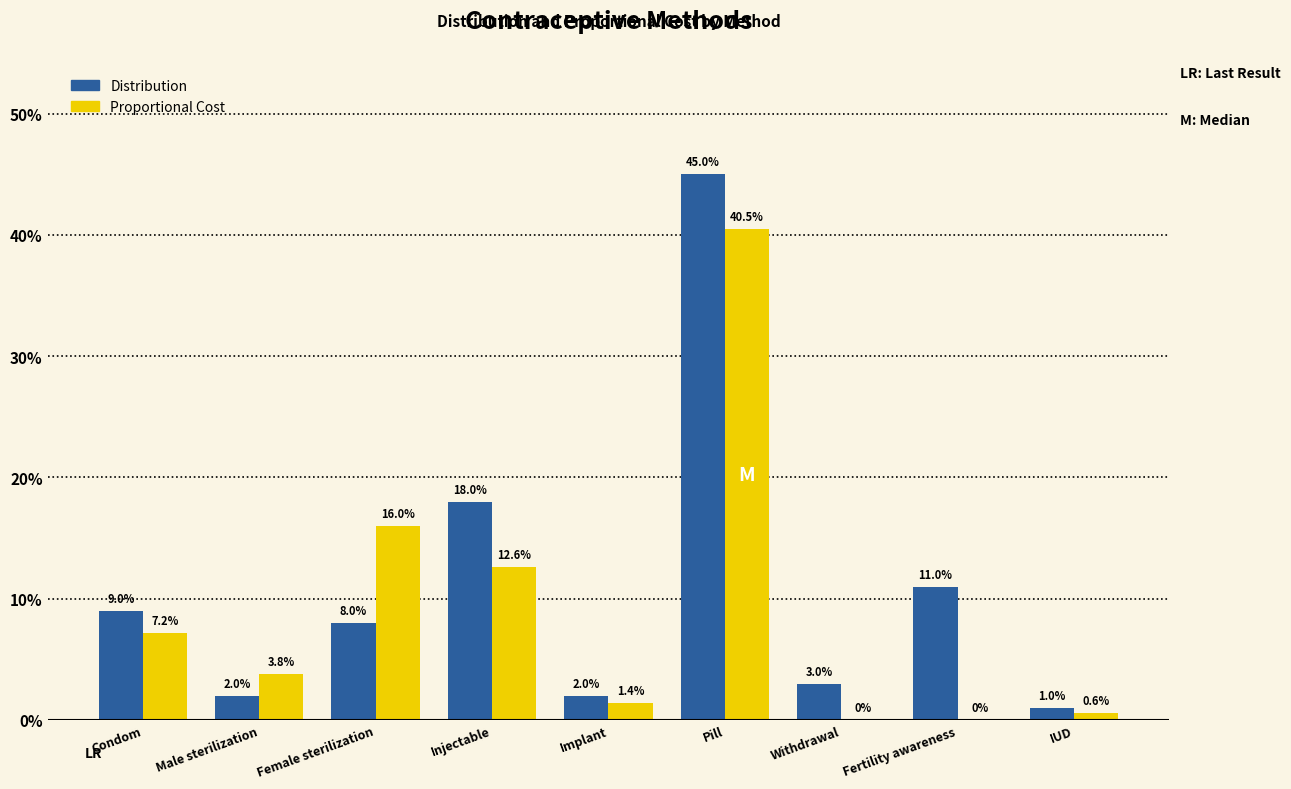

What are all the series names shown in the legend?

Distribution, Proportional Cost